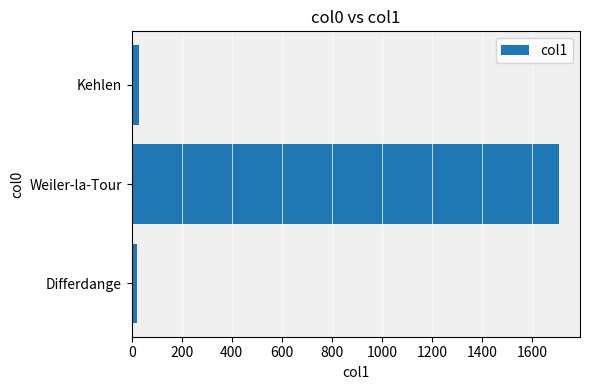

What is the difference between the maximum and minimum values?

1684.8